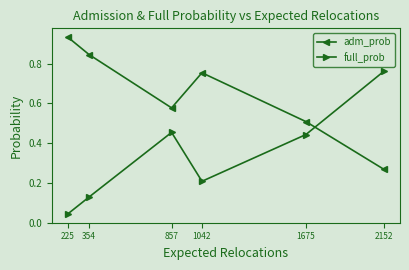

Count the adm_prob values in the range 0 to 1.

6